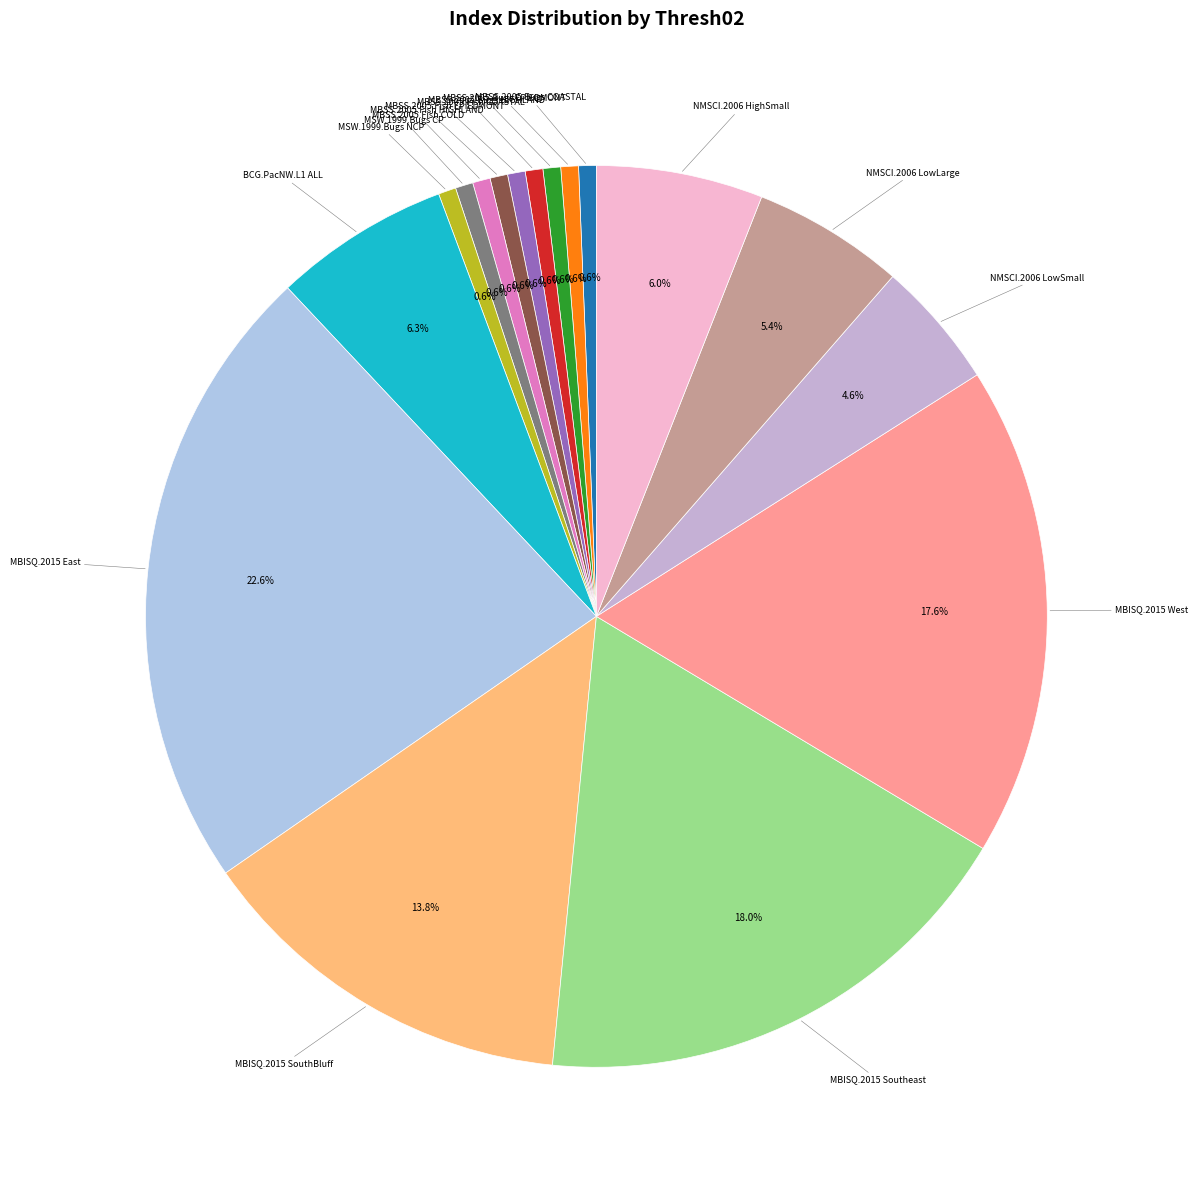

Count the number of slices in the pie.

17